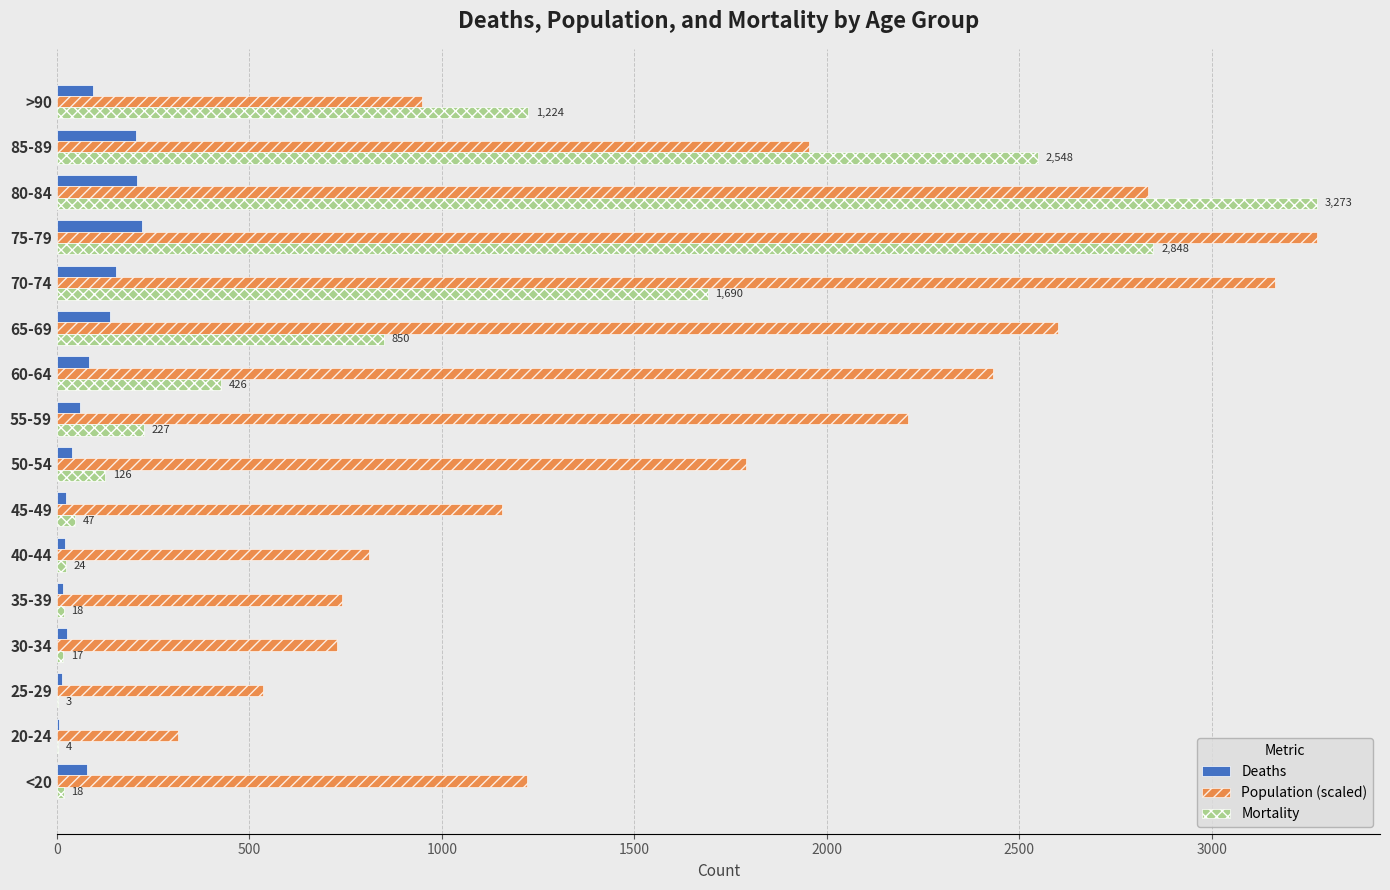

Between 60-64 and 75-79, which series saw the biggest shift?

Mortality